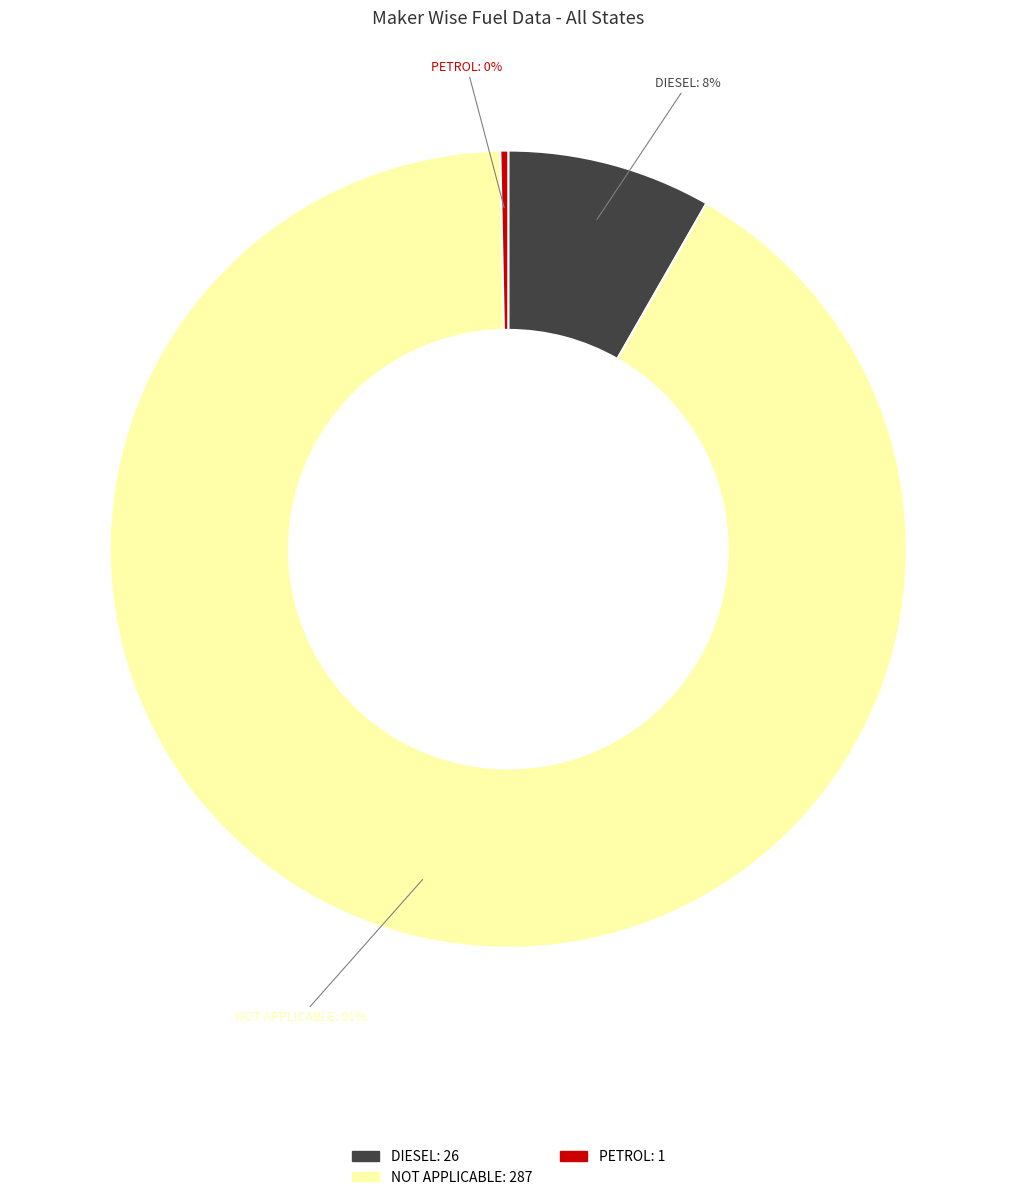

To the nearest percent, what is the average slice percentage?

33%